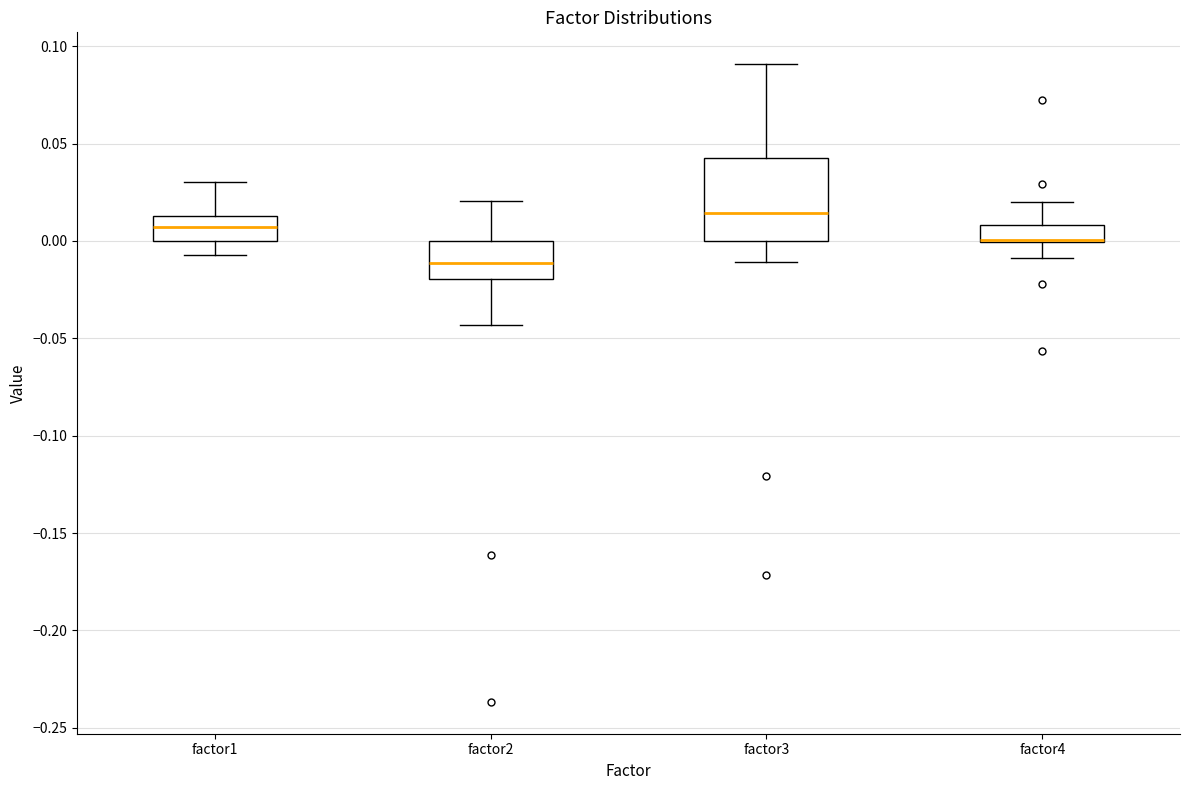

Where does the upper whisker of the box for factor4 end on the y-axis? The values are not printed on the chart, so give them approximately, as read against the axis.

0.020